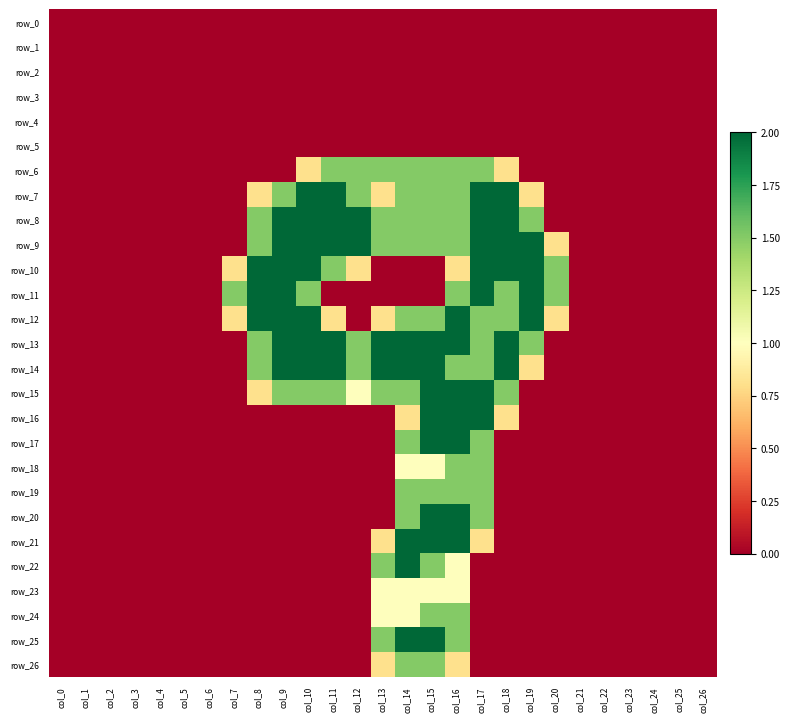

Where is row_6 nearest to the value 0?

col_0